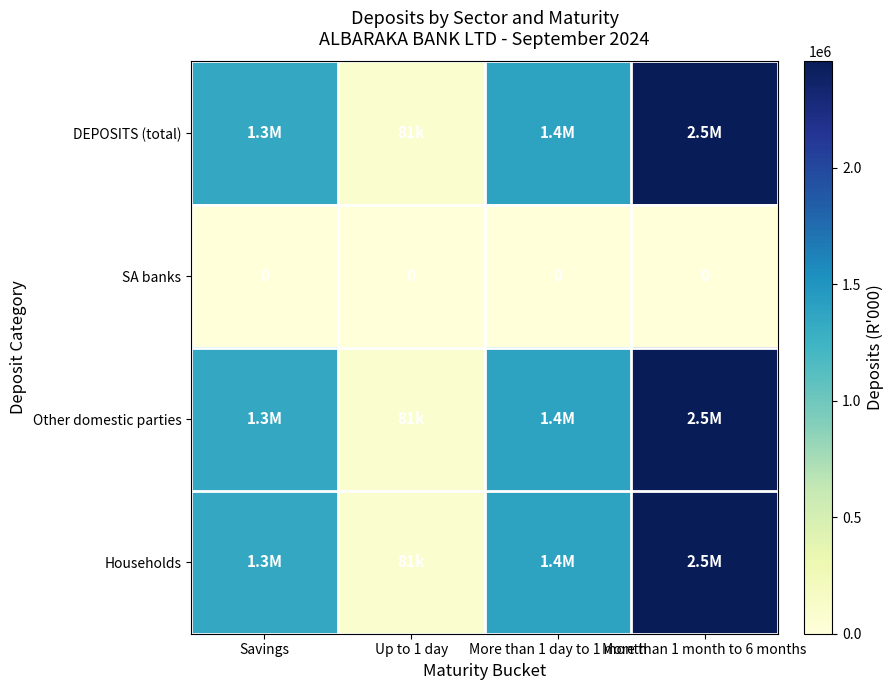

At how many categories does at least one series exceed 2186182?

1